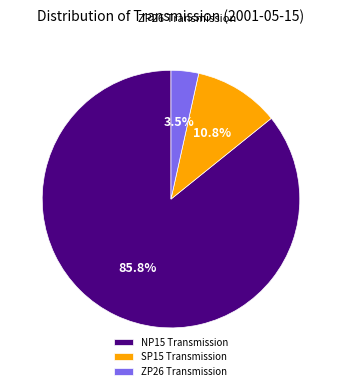

Is it true that NP15 Transmission is 99% of the pie?

False